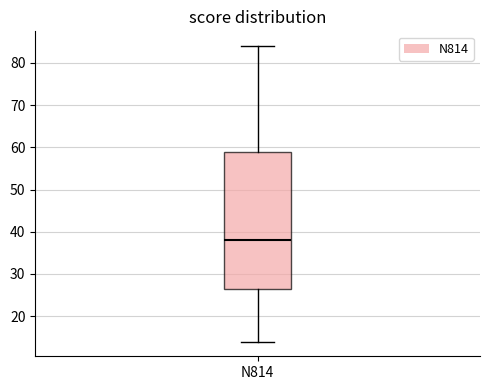

Transcribe this box plot: give where the median line is, the range the box spans, and where the two whiskers end, as read against the y-axis. The values are not printed on the chart, so give them approximately, as read against the axis.

median 38, box 27 to 59, whiskers 14 to 84